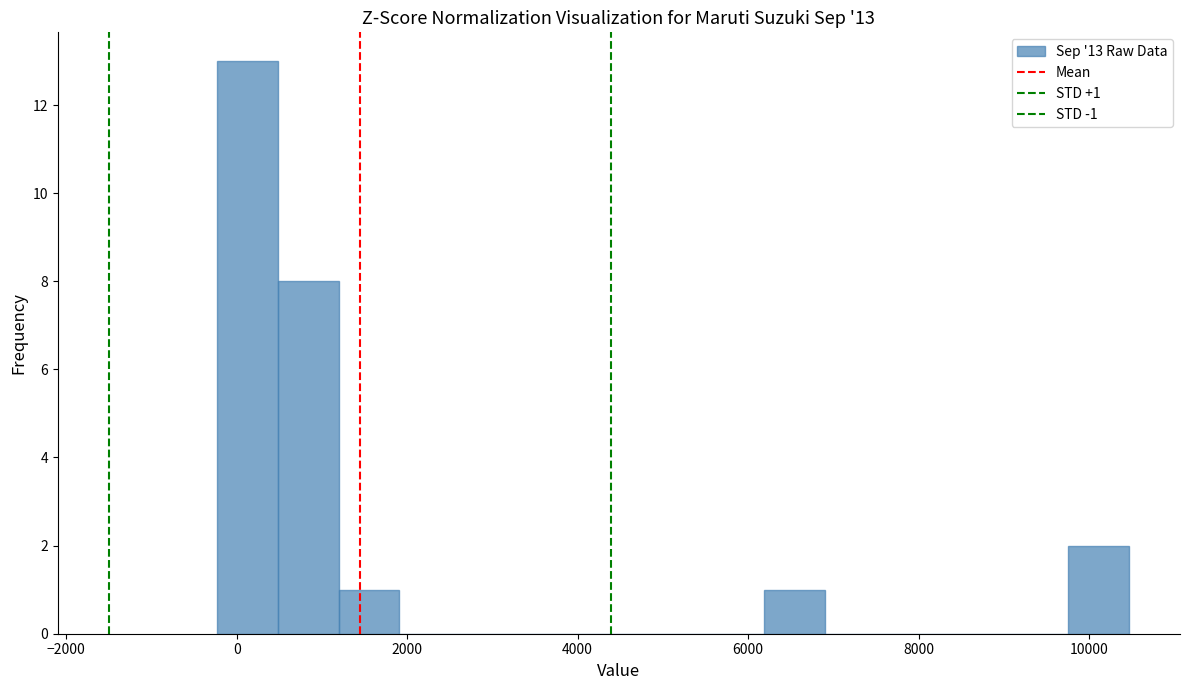

Around what value on the x-axis is the tallest bar? Give the approximate position of its centre, as read against the axis.

200